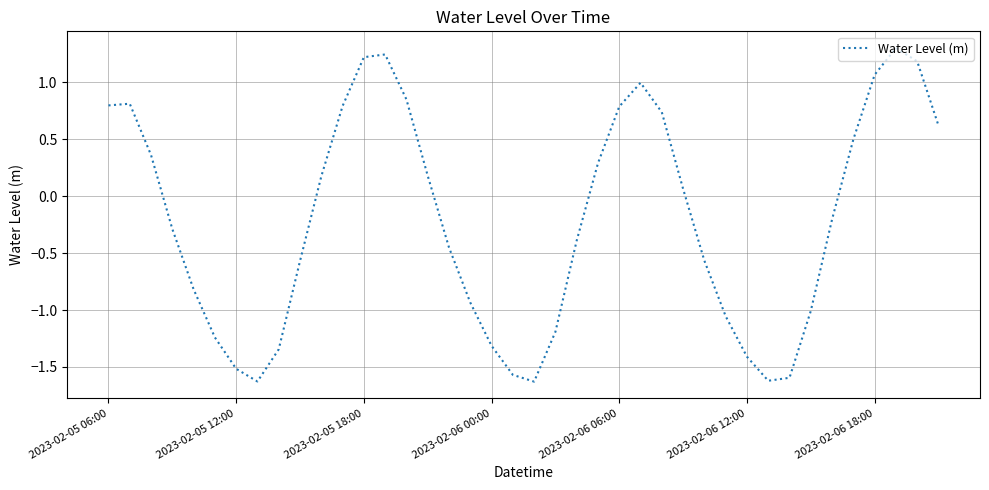

True or false: the data has more than 0 interior local peaks.

True